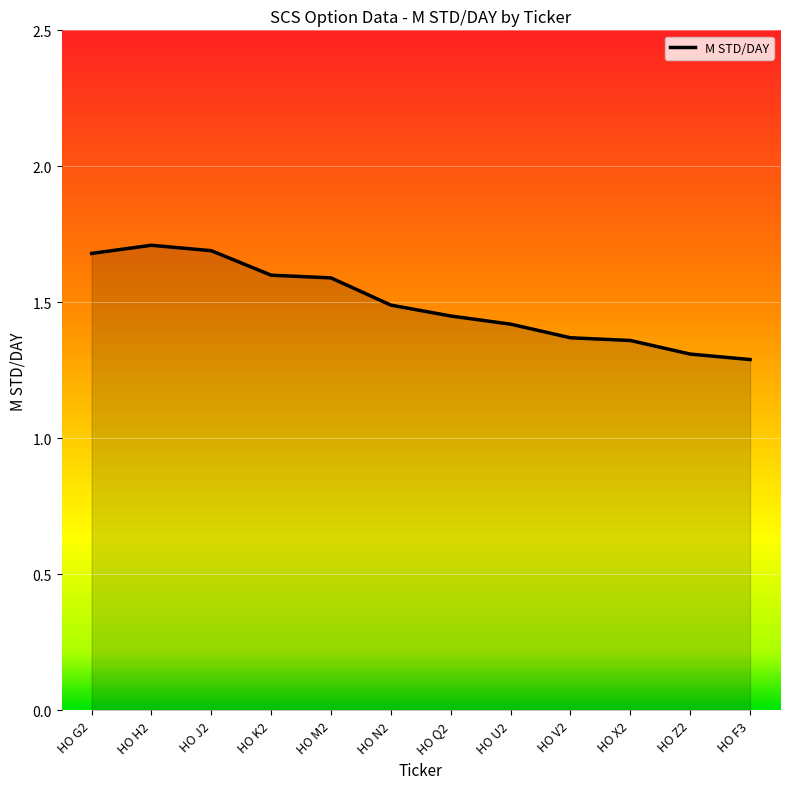

What position from the right is HO M2?

8